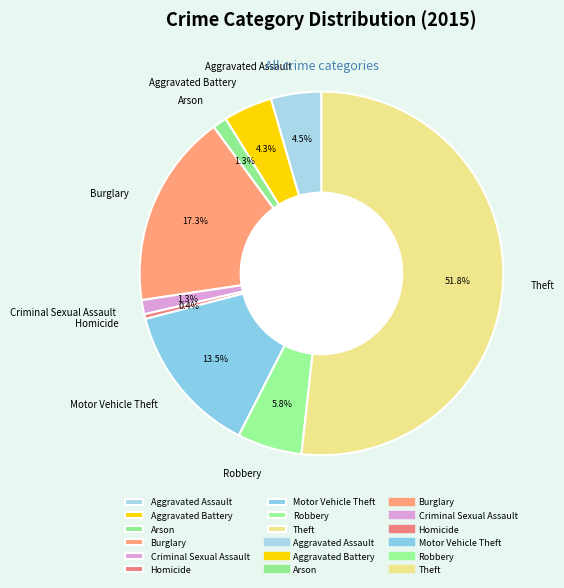

To the nearest percent, what is the average slice percentage?

11%